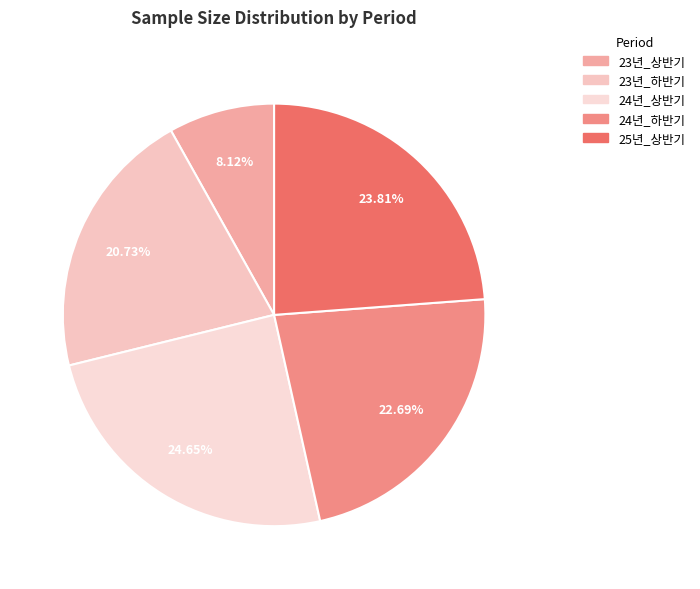

What percentage is the 24년_하반기 slice, to the nearest percent?

23%